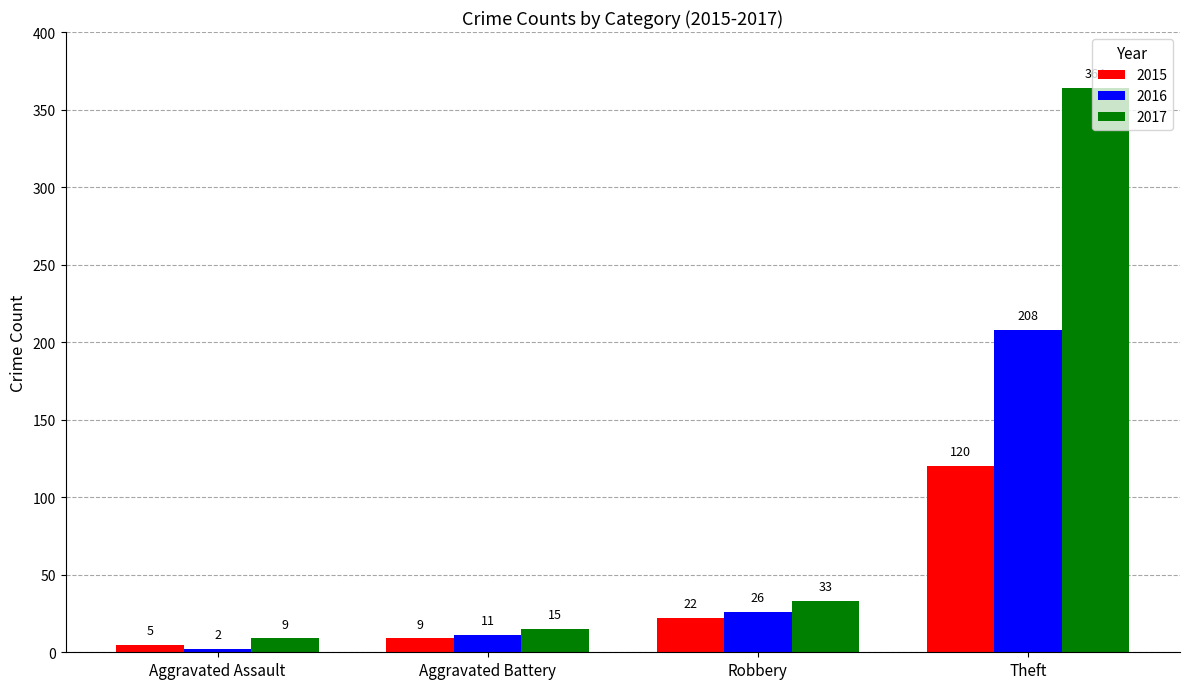

The 2015 series shows 9 at Aggravated Battery. True or false?

True